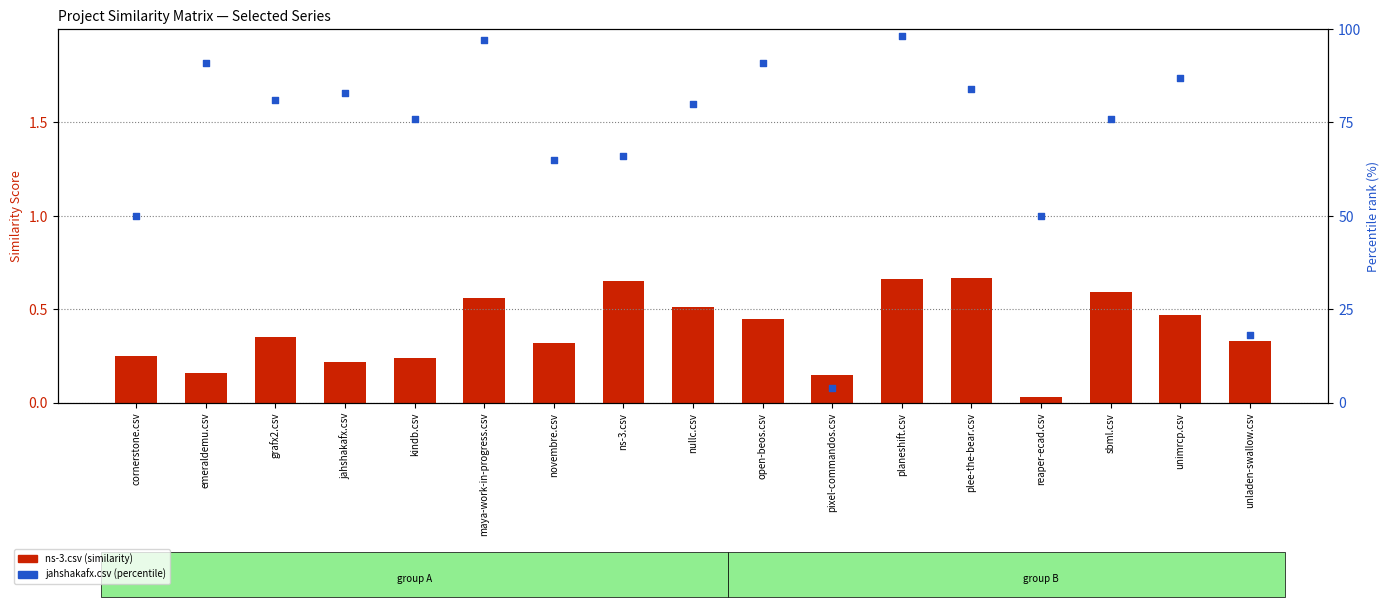

Which series has the widest spread of Y values?

jahshakafx.csv (percentile)